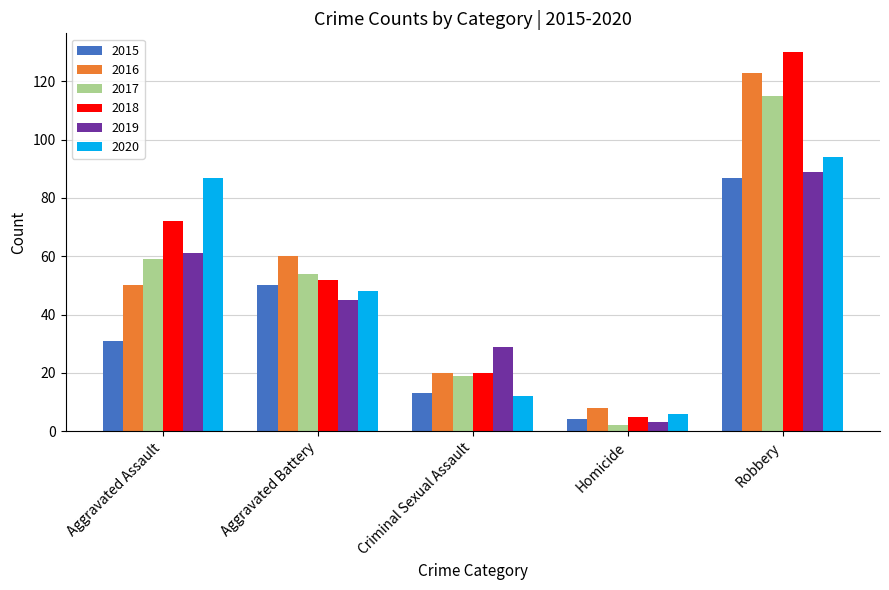

Between Aggravated Assault and Robbery, which series saw the biggest shift?

2016